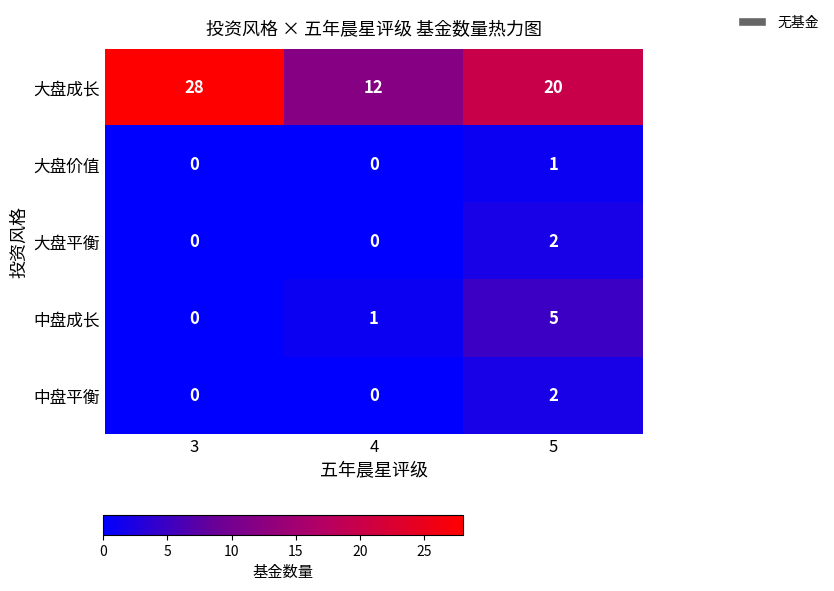

List the labels in order of 中盘成长 value, smallest first.

3, 4, 5